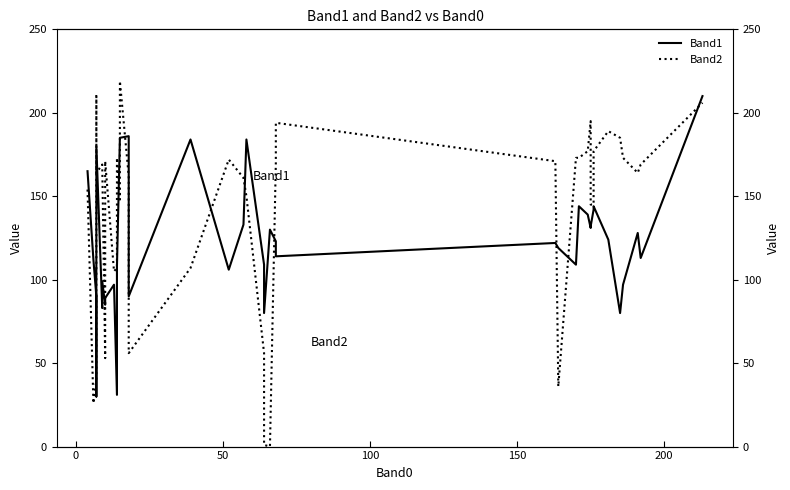

How many intersections are there between Band1 and Band2?

14